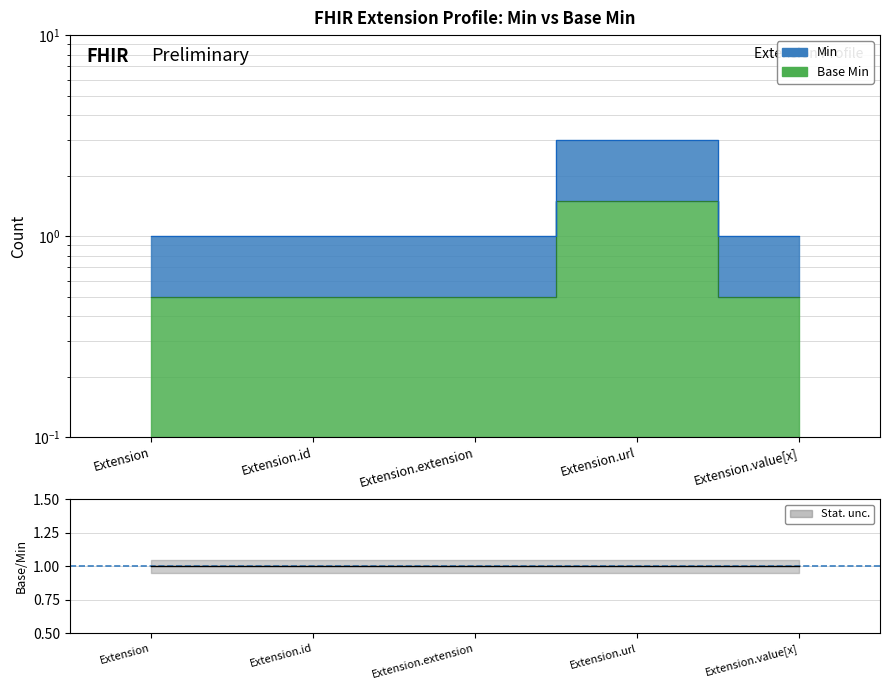

True or false: Base Min and Min cross at least once.

False